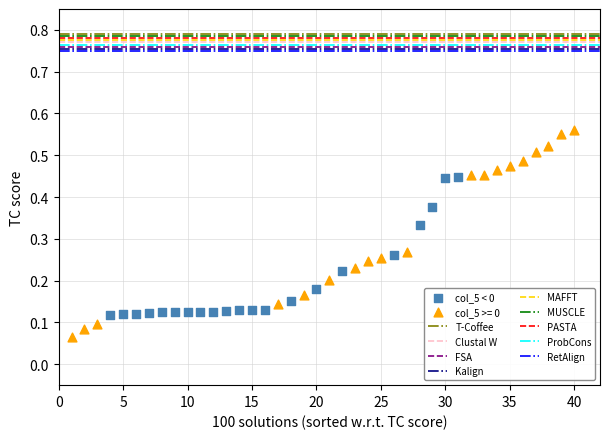

Which series has the widest spread of Y values?

col_5 >= 0